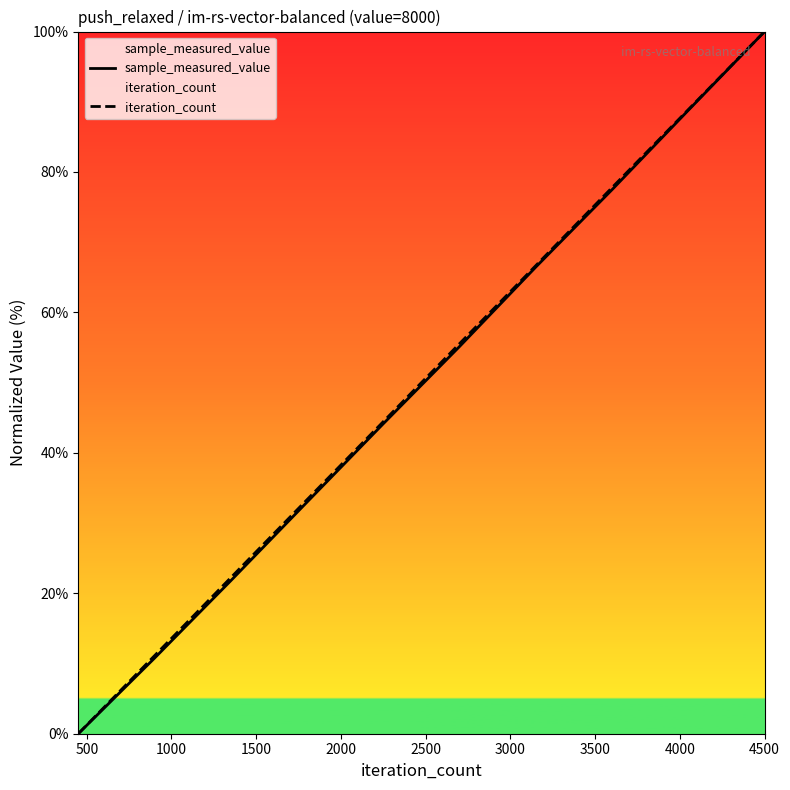

True or false: iteration_count has more than 2 interior local peaks.

False